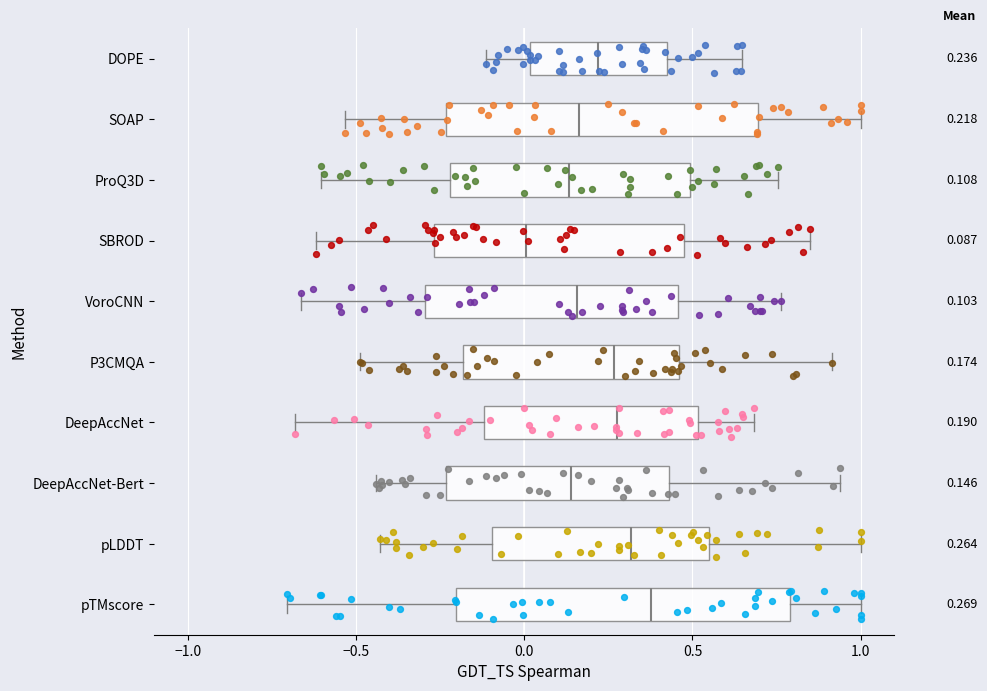

Comparing the boxes themselves (not the whiskers), which one is the widest?

pTMscore